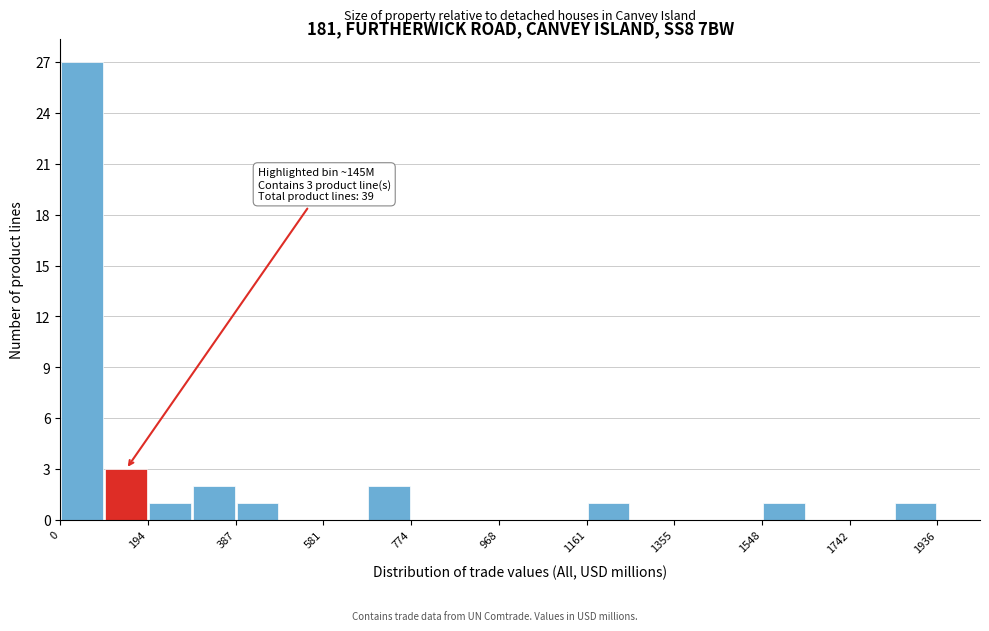

Over which range of the x-axis is the bar tallest?

0 to 100